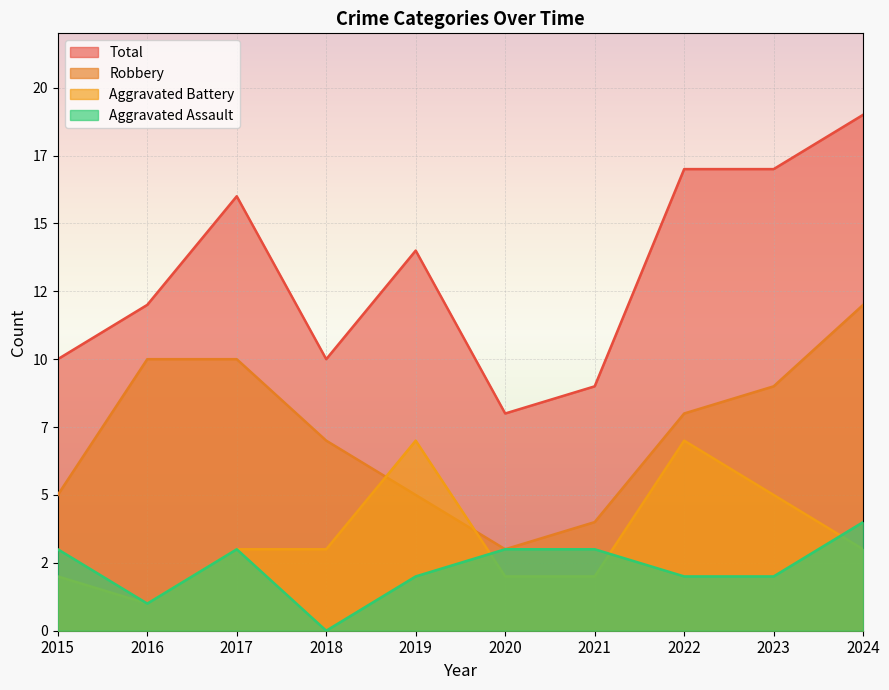

What is the spread (max minus min) of values at 2024?

16